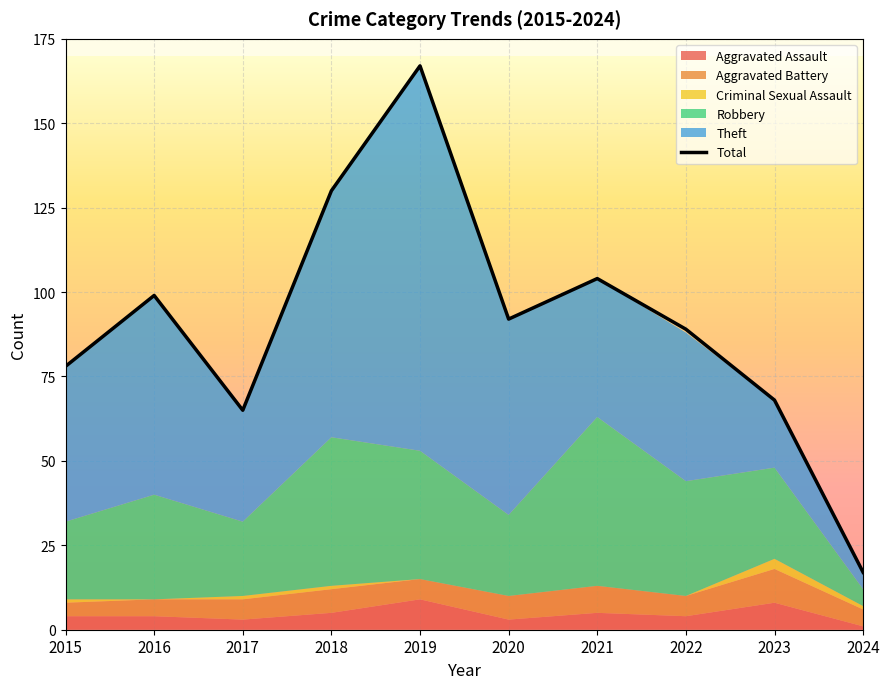

At which category does the chart reach its peak across all series?

2019